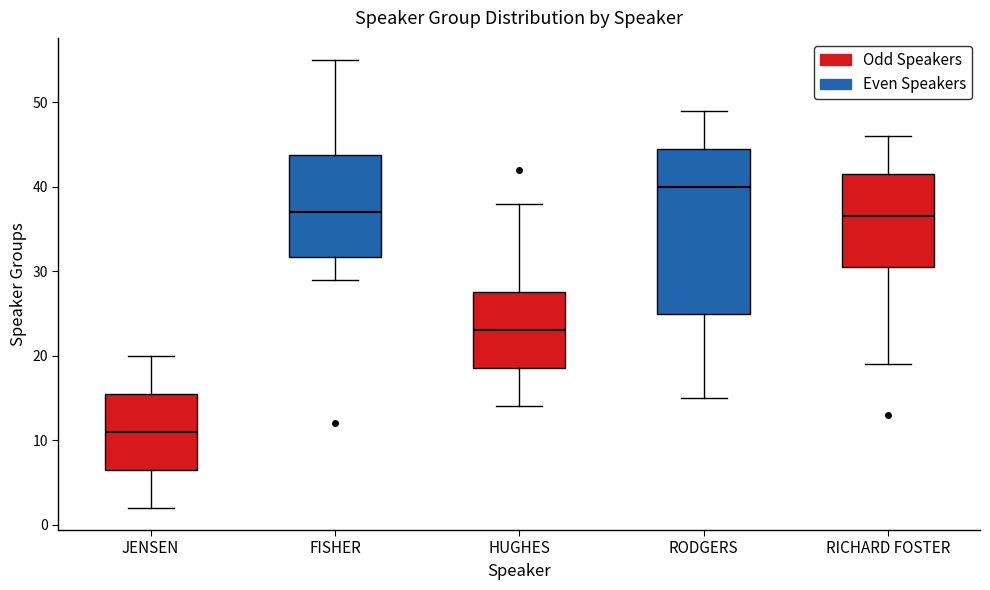

Reading left to right, read every box against the y-axis: the position of its median line, the range the box covers, and the ends of its whiskers. The values are not printed on the chart, so give them approximately, as read against the axis.

JENSEN: median 11, box 7 to 16, whiskers 2 to 20
FISHER: median 37, box 32 to 44, whiskers 29 to 55
HUGHES: median 23, box 19 to 28, whiskers 14 to 38
RODGERS: median 40, box 25 to 45, whiskers 15 to 49
RICHARD FOSTER: median 37, box 31 to 42, whiskers 19 to 46